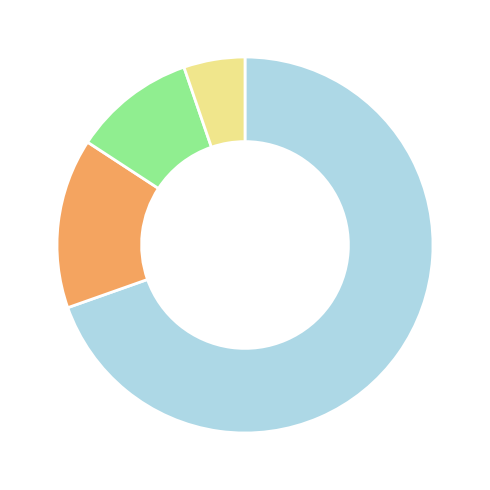

To the nearest percent, what is the average slice percentage?

25%